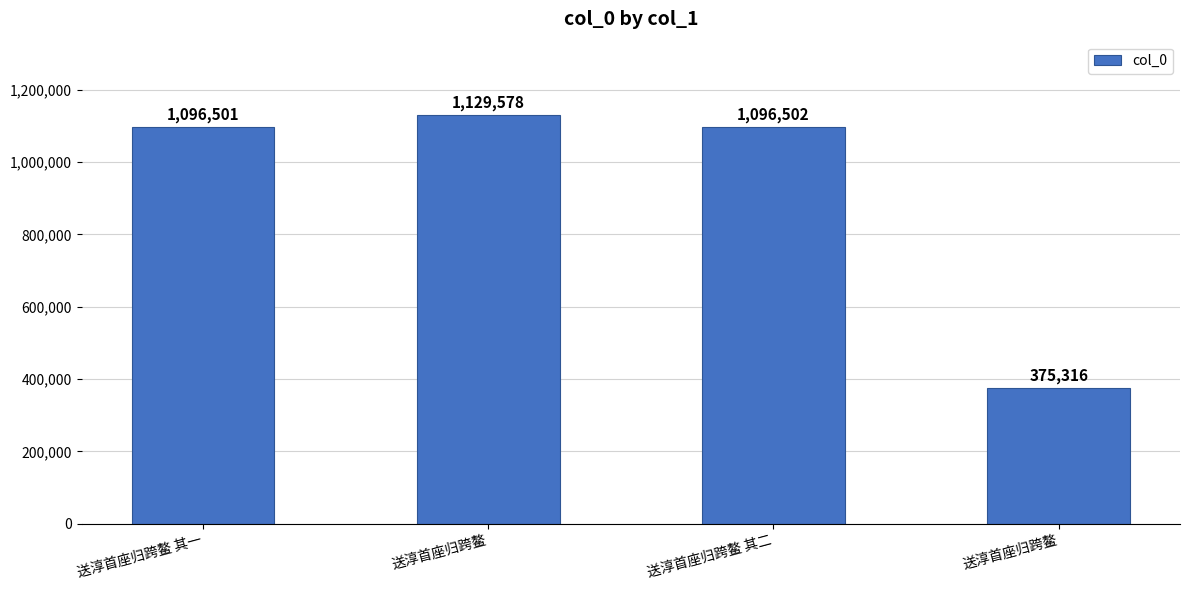

Which label corresponds to the largest value in the chart?

送淳首座归跨鳌